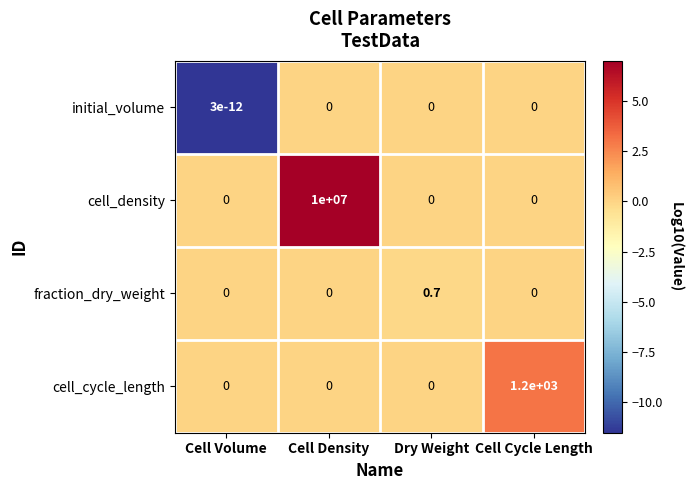

At which category is the sum across all series the highest?

Cell Density